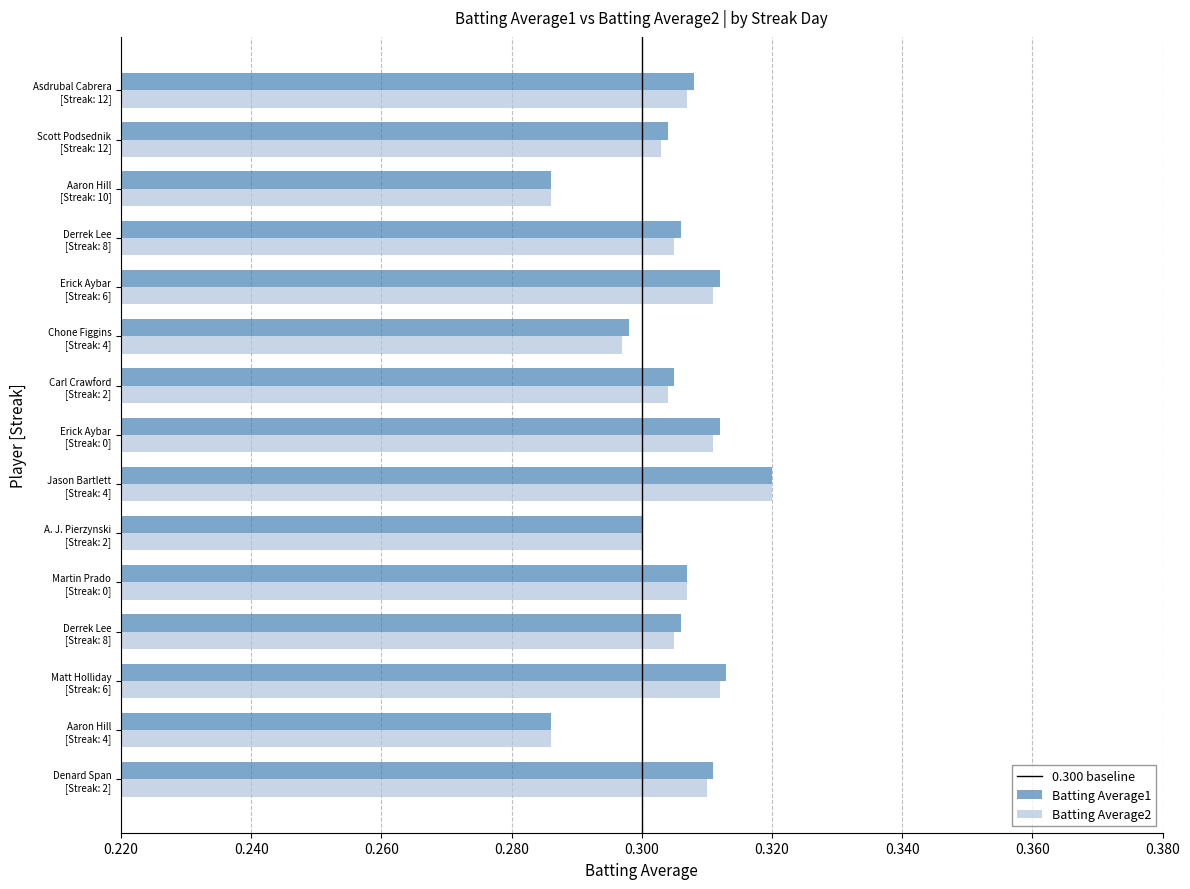

Reading right to left, transcribe all the data shown in this chart.

Batting Average1: 0.3	0.3	0.3	0.3	0.3	0.3	0.3	0.3	0.3	0.3	0.3	0.3	0.3	0.3	0.3
Batting Average2: 0.3	0.3	0.3	0.3	0.3	0.3	0.3	0.3	0.3	0.3	0.3	0.3	0.3	0.3	0.3